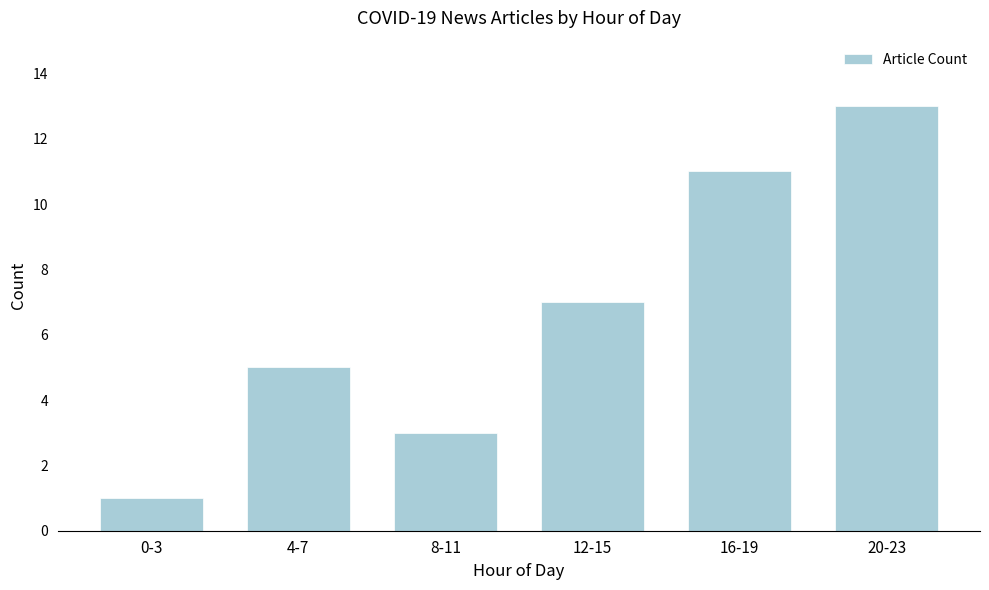

Reading left to right, what are all the values shown in this chart?

0-3=1	4-7=5	8-11=3	12-15=7	16-19=11	20-23=13